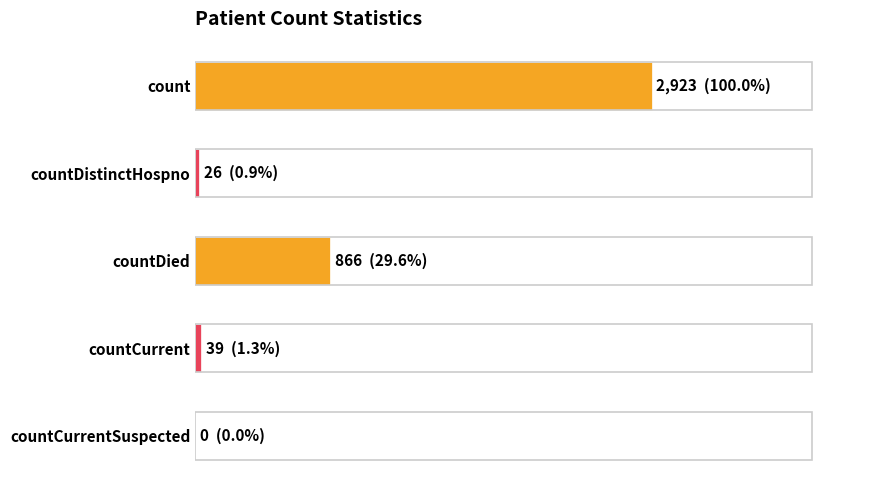

Are the bars horizontal?

Yes